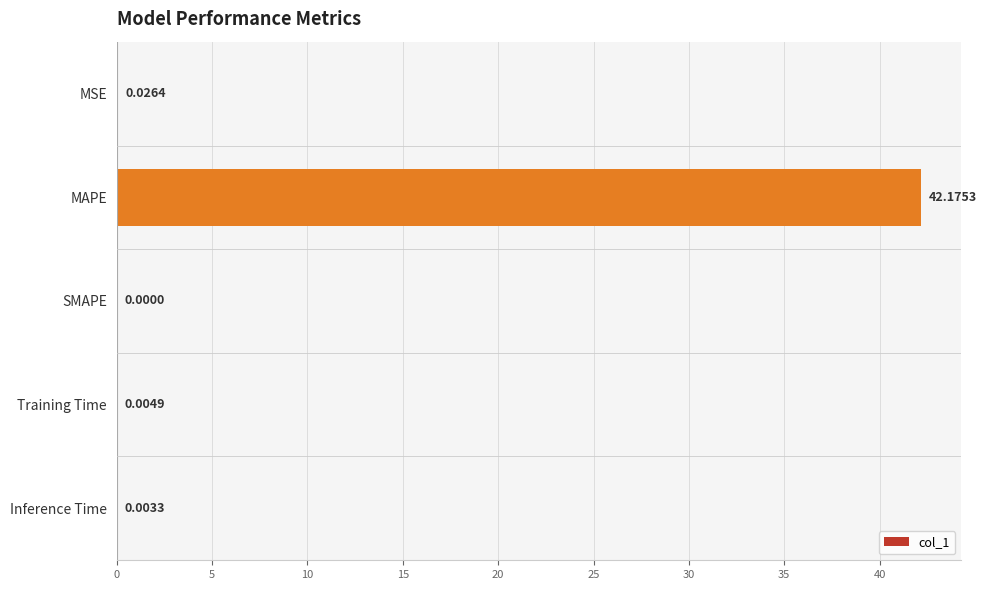

How many values exceed 0?

4